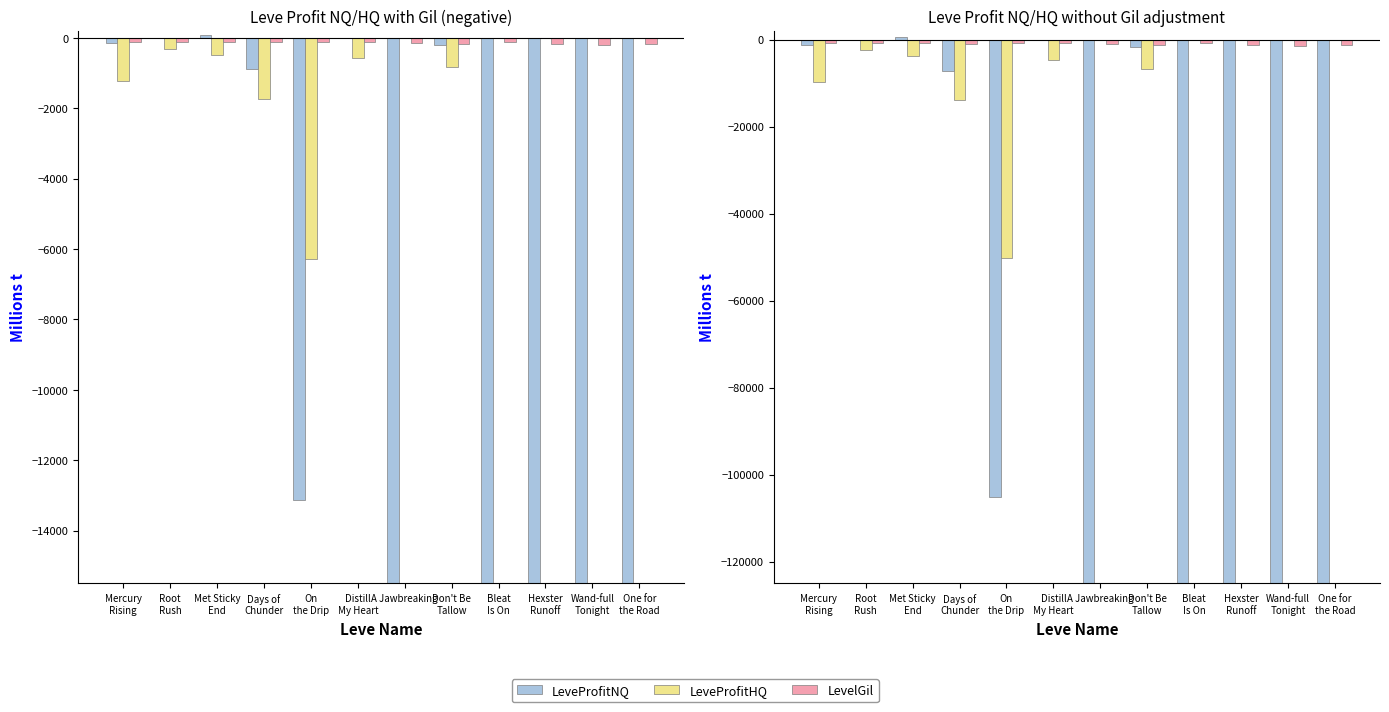

Where does the LeveProfitNQ series first go above -7123?

Mercury
Rising